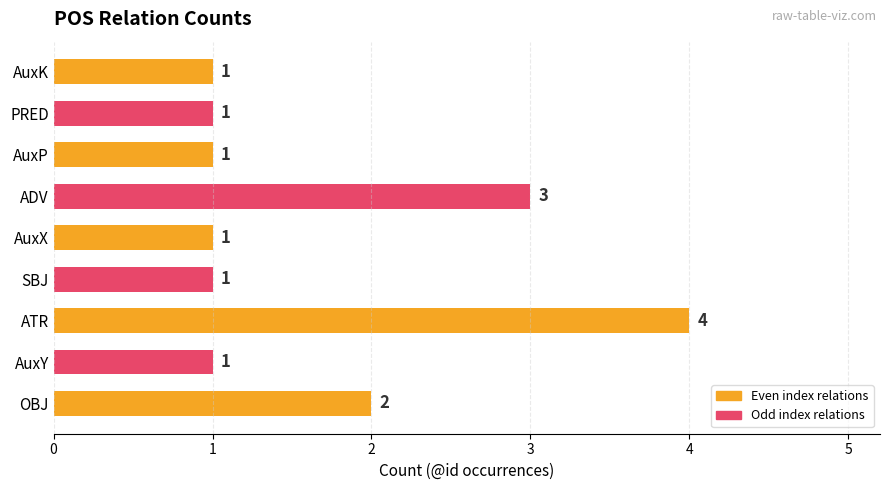

Where is the data nearest to the value 2?

OBJ